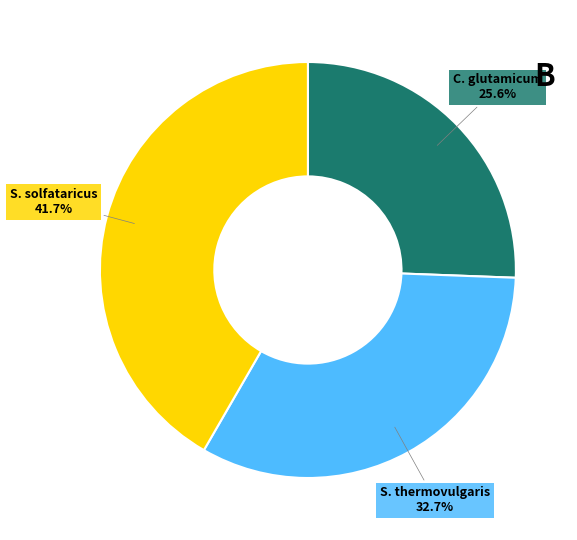

How many slices are in this pie chart?

3